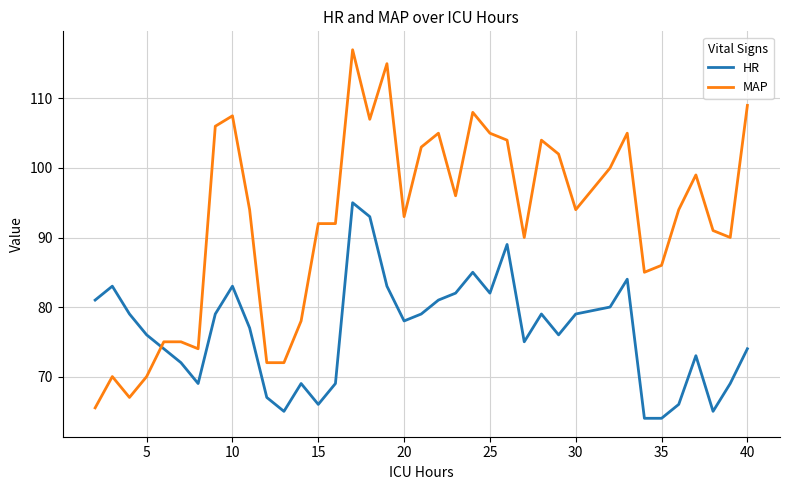

Which series has the widest spread of values?

MAP